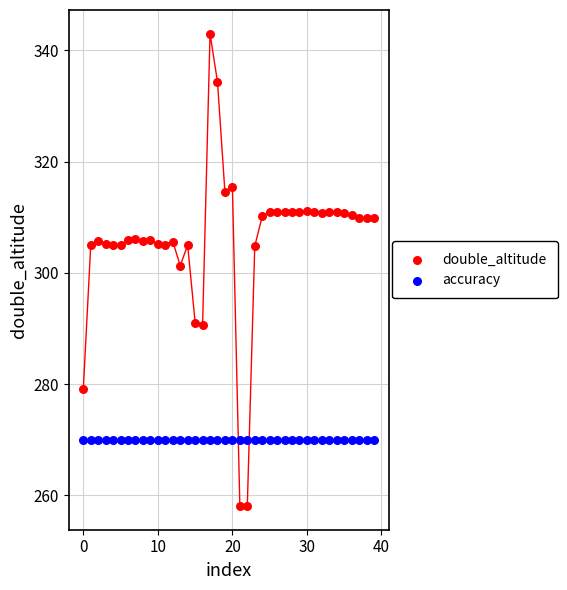

In the double_altitude series, what Y value is closest to 300?

301.3